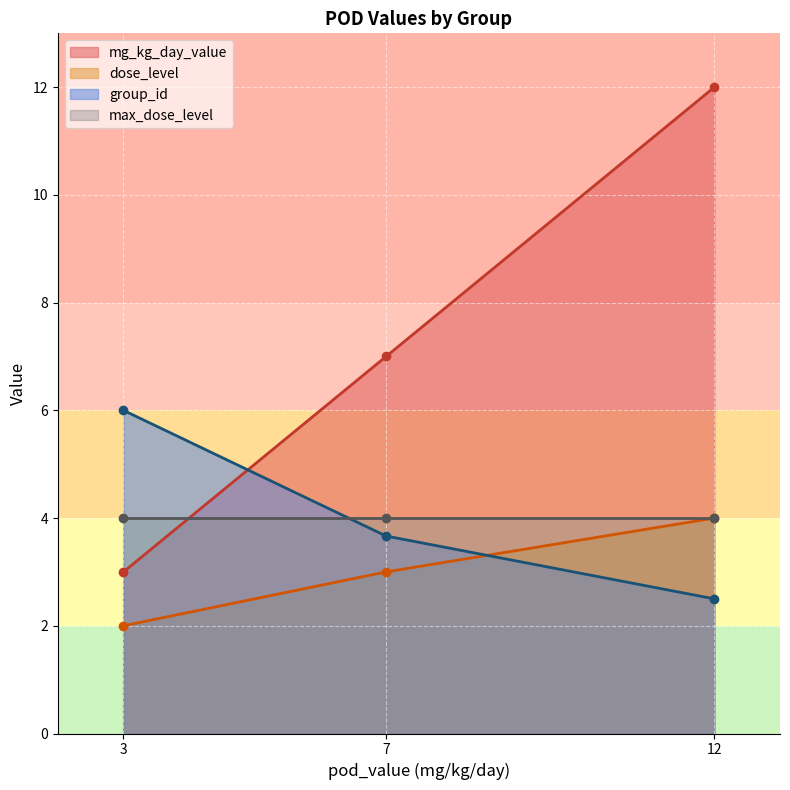

List the labels in order of mg_kg_day_value value, smallest first.

3, 7, 12